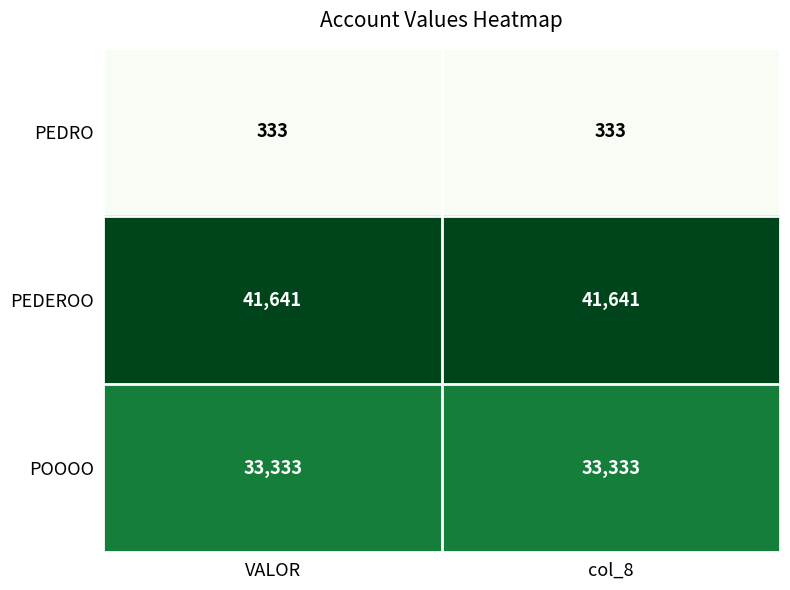

The value of PEDRO at col_8 is 556. True or false?

False